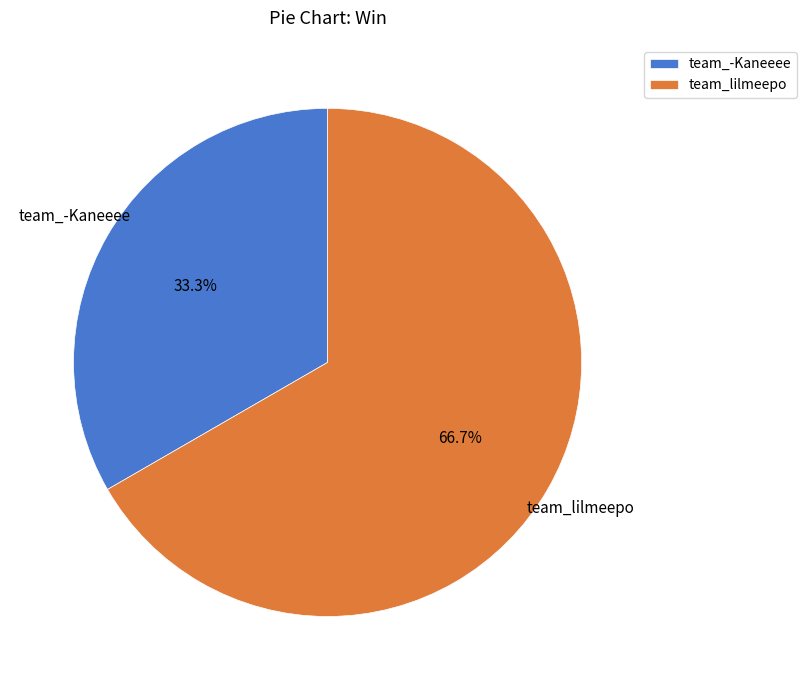

Is there any slice that represents more than half of the pie?

Yes